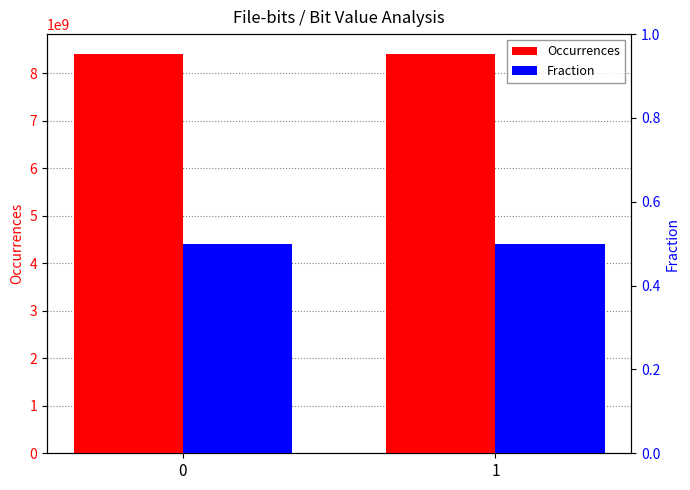

What is the value of the Occurrences bar at the 1st from the left?

8400646113.0